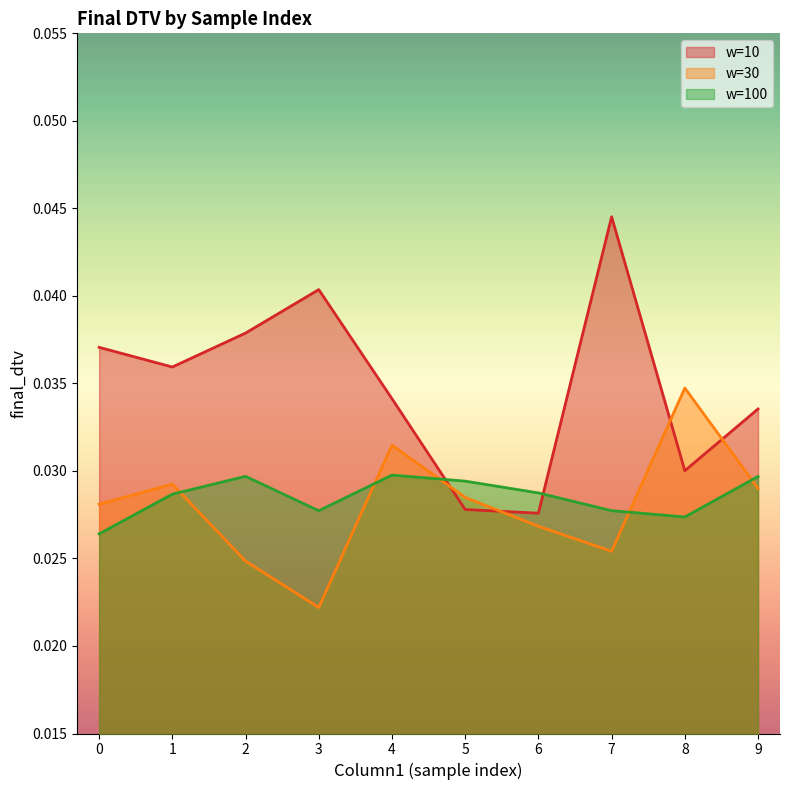

At which category is the sum across all series the highest?

7